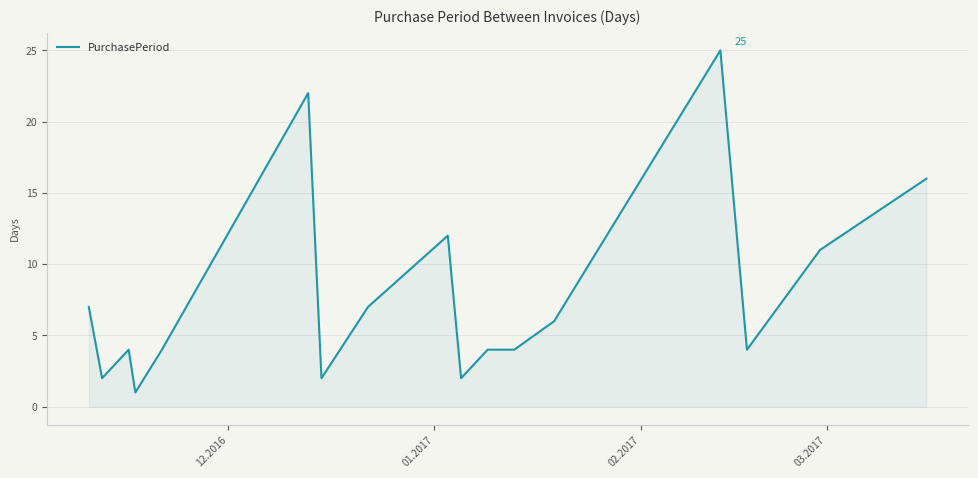

What is the greatest value displayed?

25